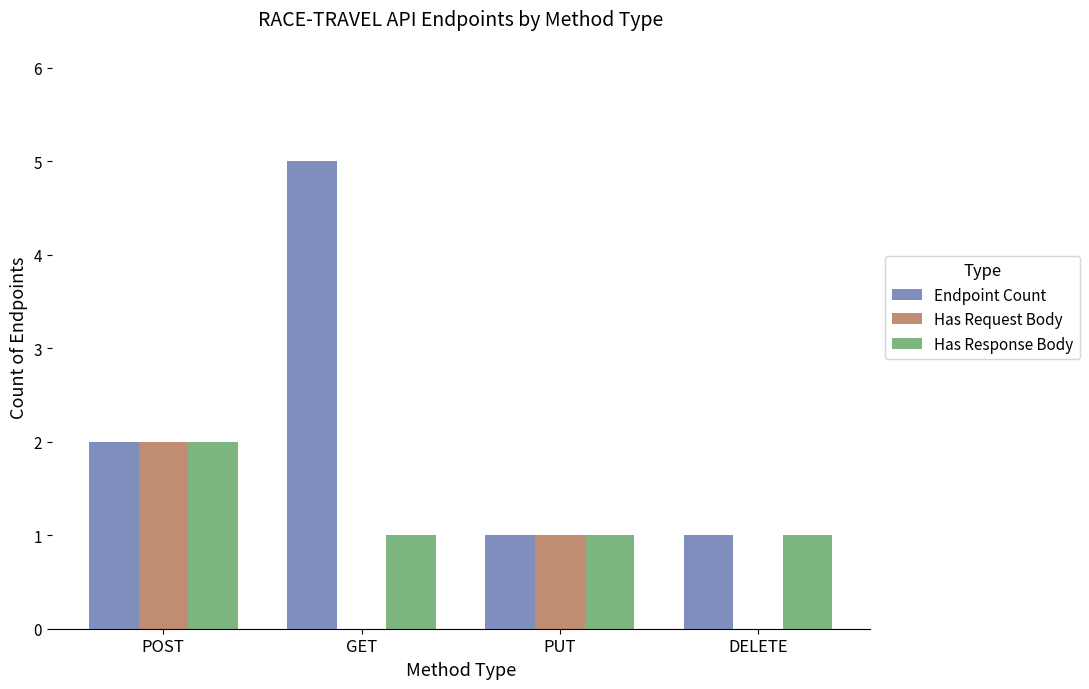

What is the sum of all Has Request Body values?

3